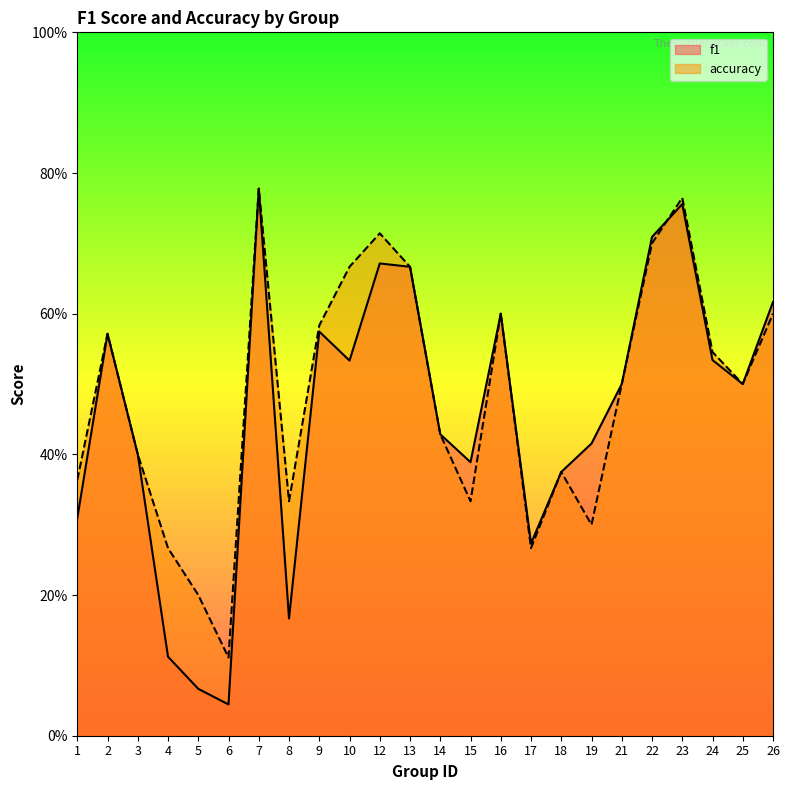

How many intersections are there between accuracy and f1?

1